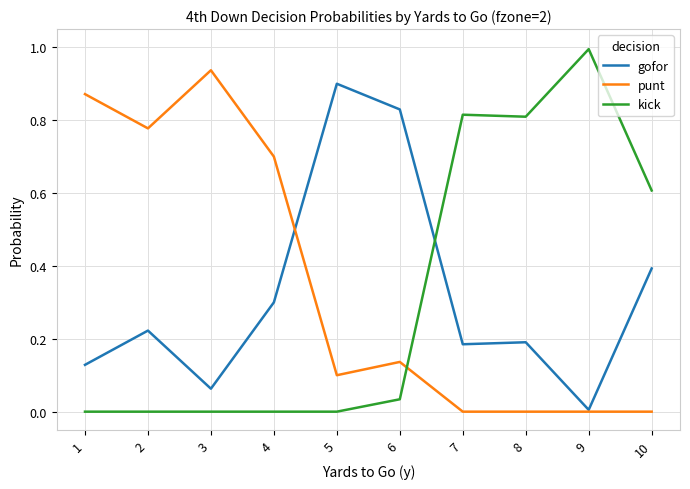

Is the value of punt at 2 greater than the value of gofor at 3?

Yes